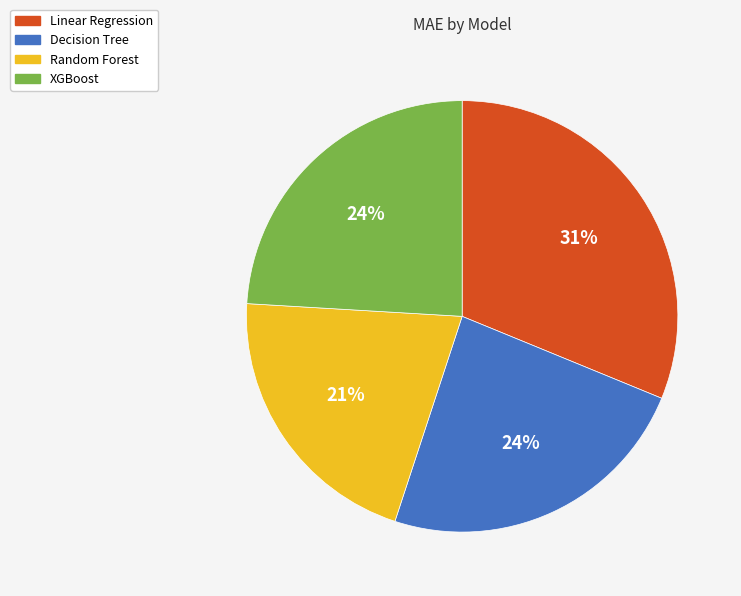

To the nearest percent, what is the difference between the Linear Regression and XGBoost slice percentages?

7%